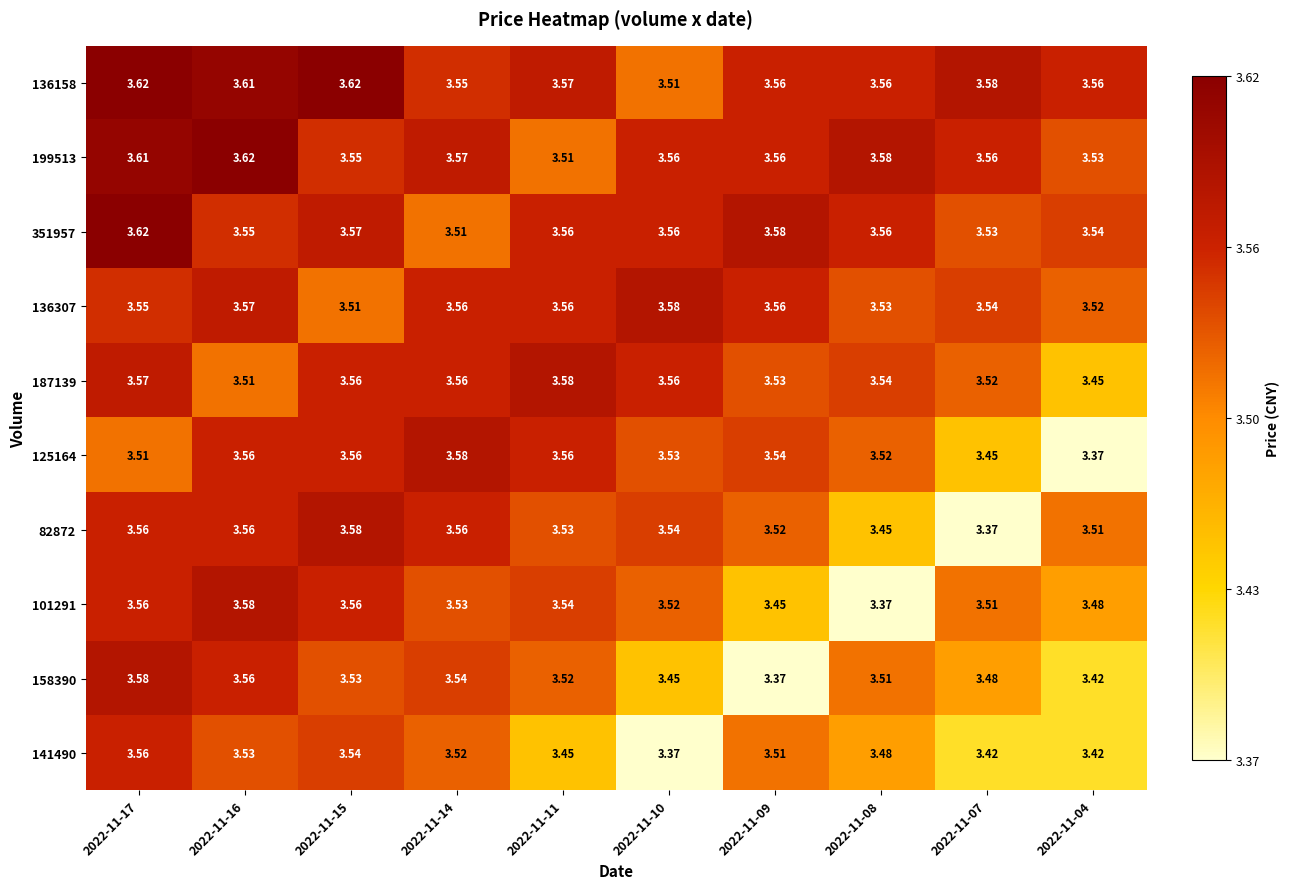

Which series has the largest total across all categories?

136158